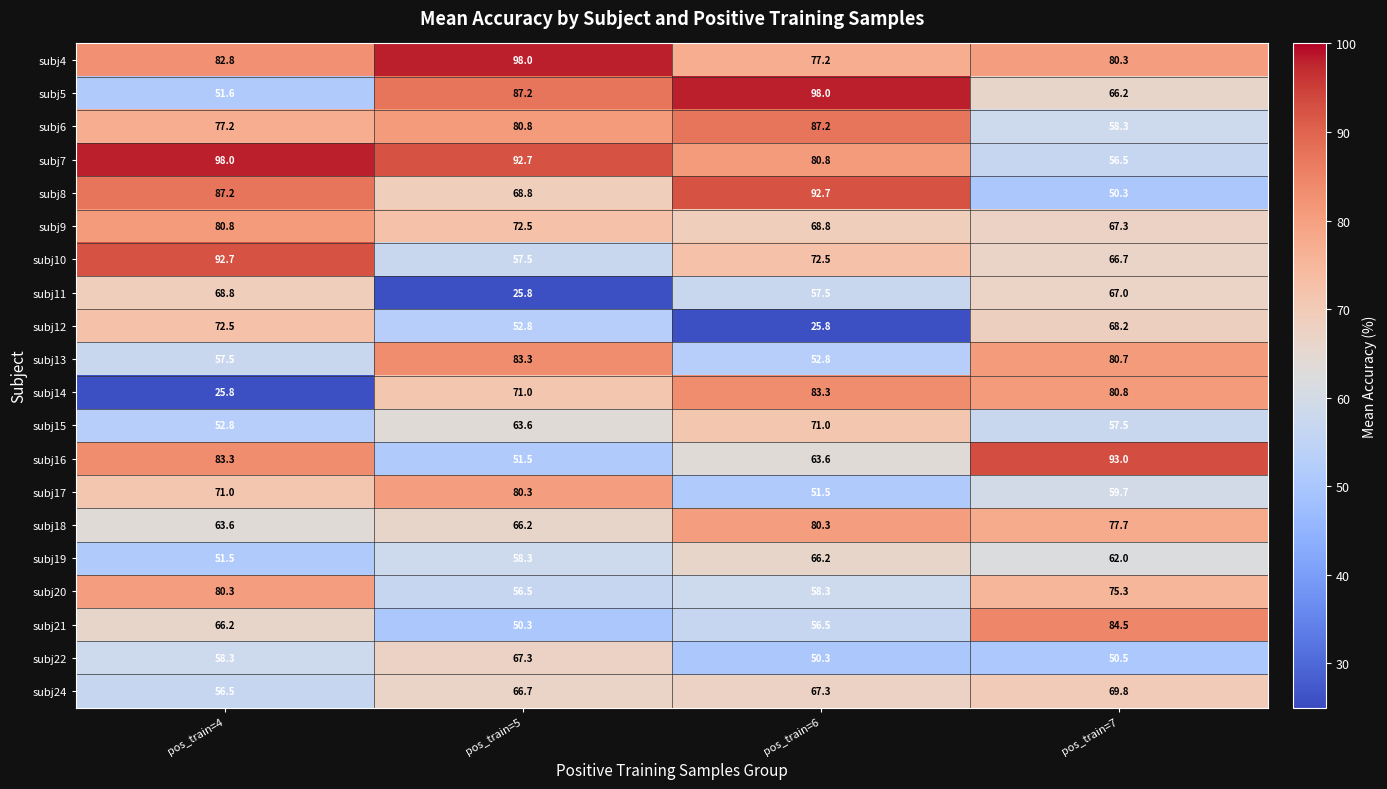

Between pos_train=4 and pos_train=5, which series saw the biggest shift?

subj14